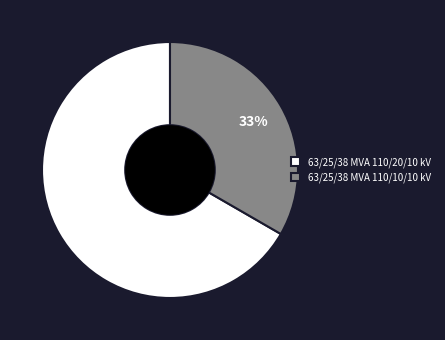

Combined, do 63/25/38 MVA 110/20/10 kV and 63/25/38 MVA 110/10/10 kV account for over 50%?

Yes